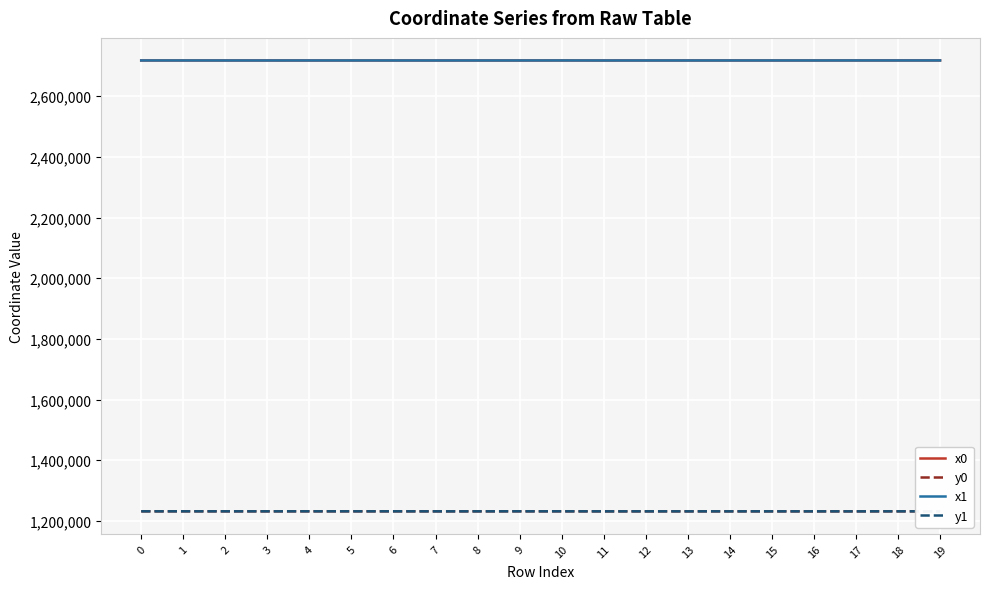

The value of x1 at 15 is 899998.8. True or false?

False